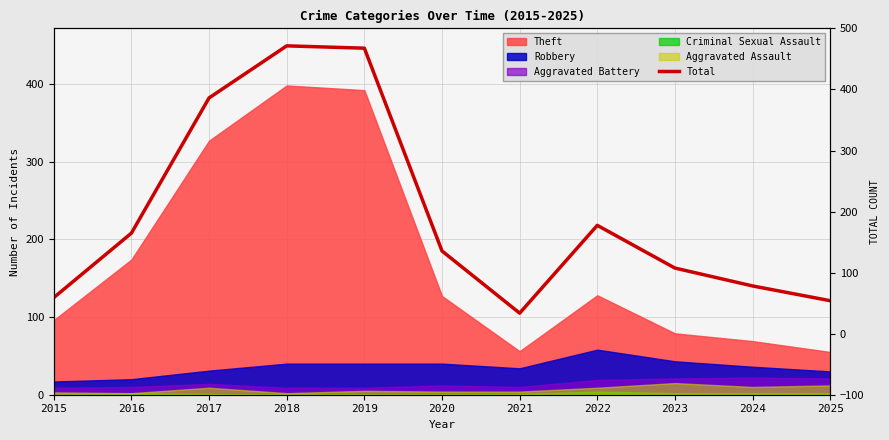

Which category has the highest value across all series?

2018